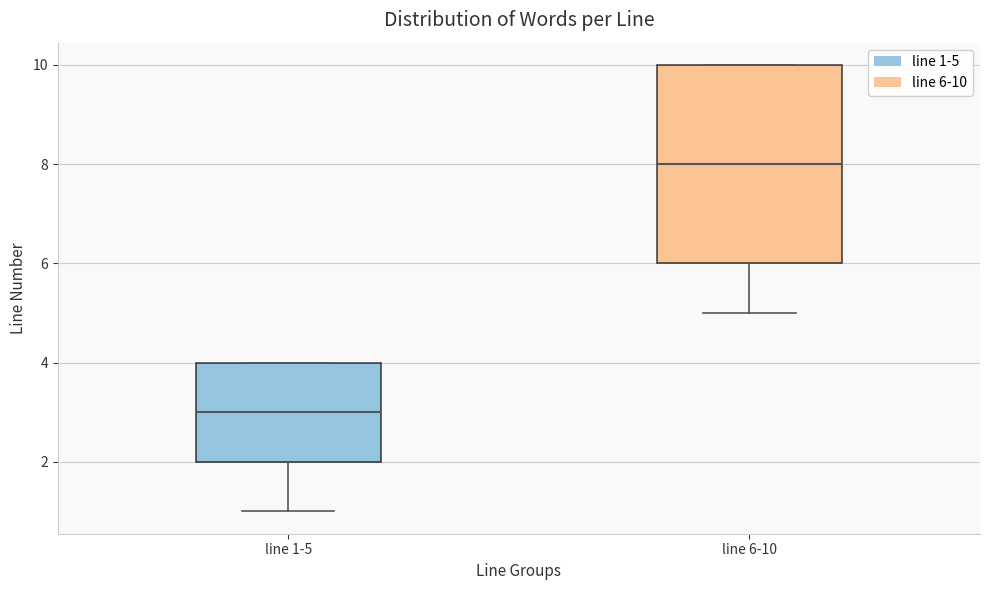

Reading left to right, transcribe this box plot: for each box, give where its median line is, the range the box spans, and where its two whiskers end, as read against the y-axis. The values are not printed on the chart, so give them approximately, as read against the axis.

line 1-5: median 3, box 2 to 4, whiskers 1 to 4
line 6-10: median 8, box 6 to 10, whiskers 5 to 10